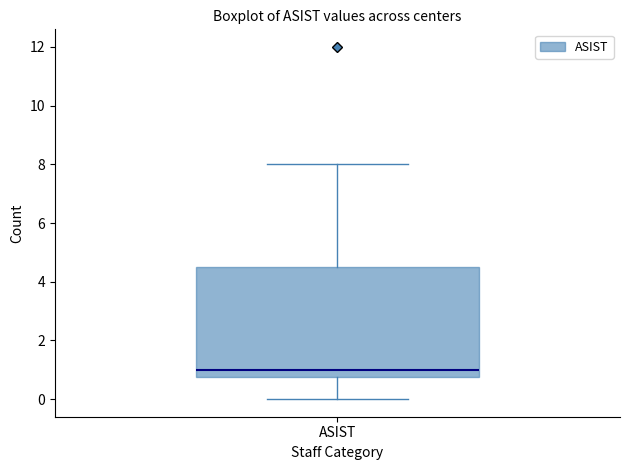

Read this box plot against the y-axis: the position of the median line, the range covered by the box, and the ends of both whiskers. The values are not printed on the chart, so give them approximately, as read against the axis.

median 1.0, box 0.8 to 4.6, whiskers 0.0 to 8.0